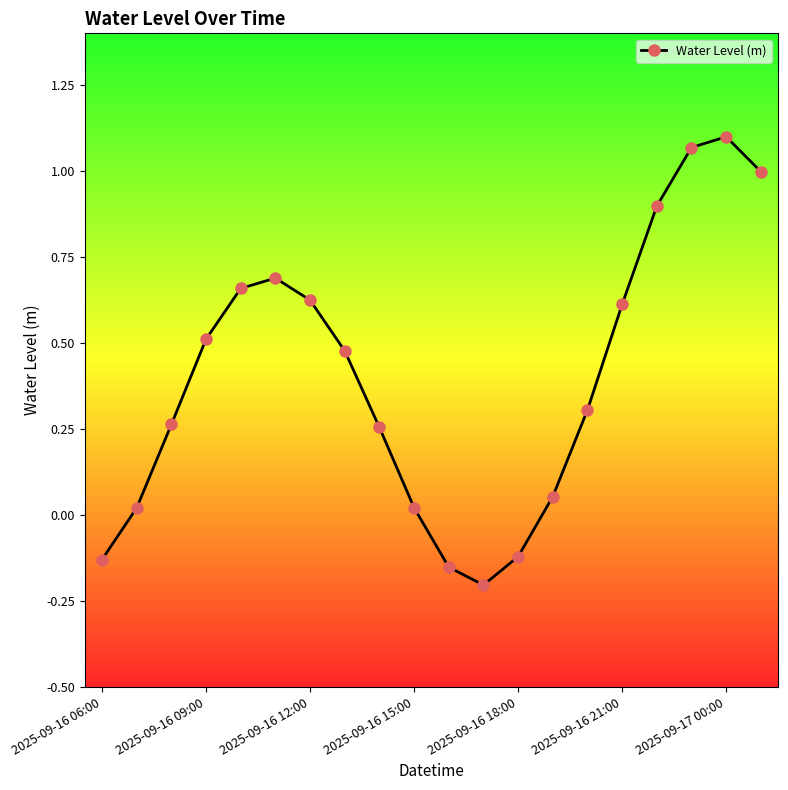

True or false: the data has more than 0 interior local peaks.

True